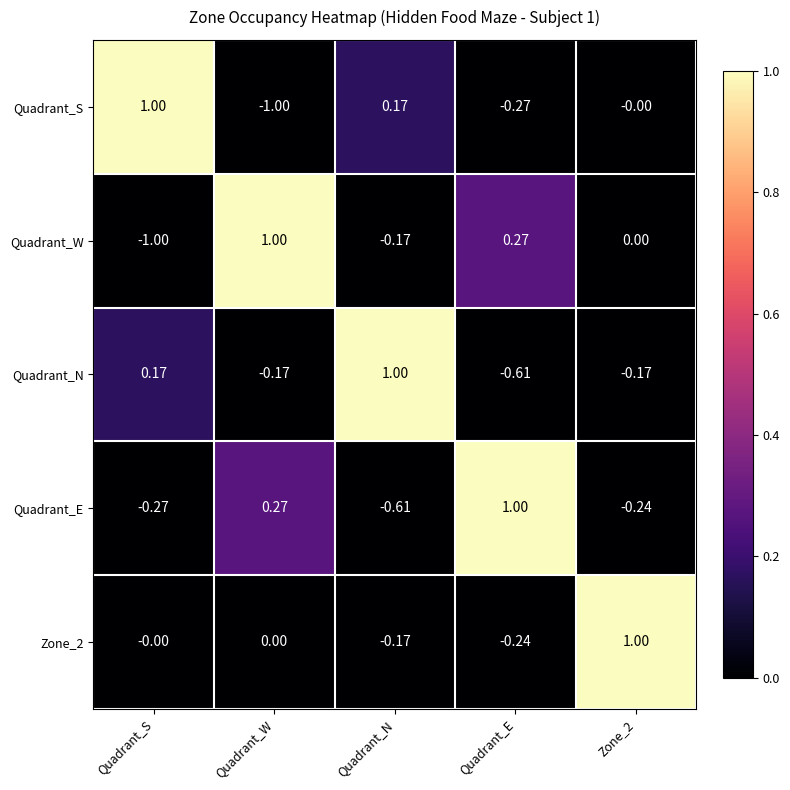

What is the greatest value displayed?

1.0